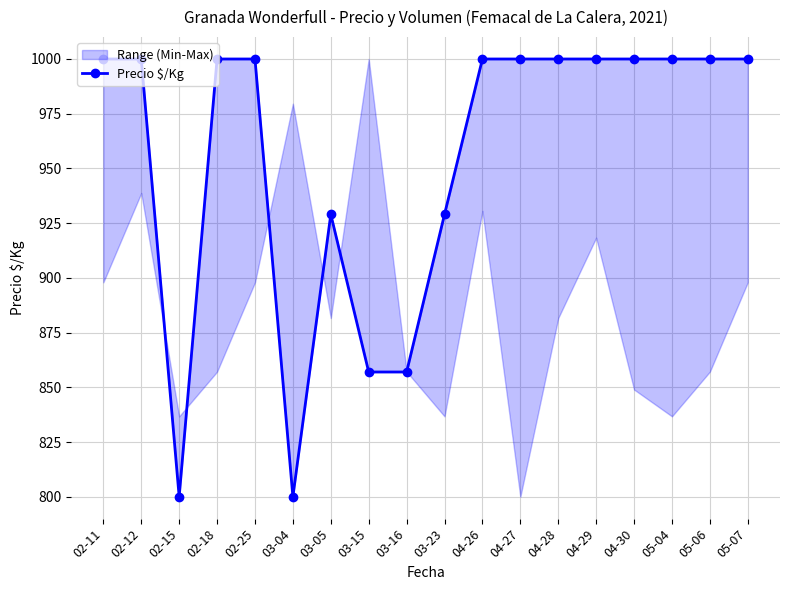

Approximately how many times larger is the value at 03-16 compared to 02-25?

0.9